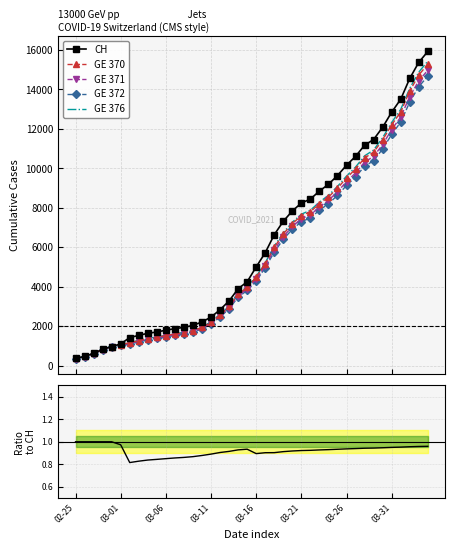

How many values in the GE 371 series exceed 4395?

20